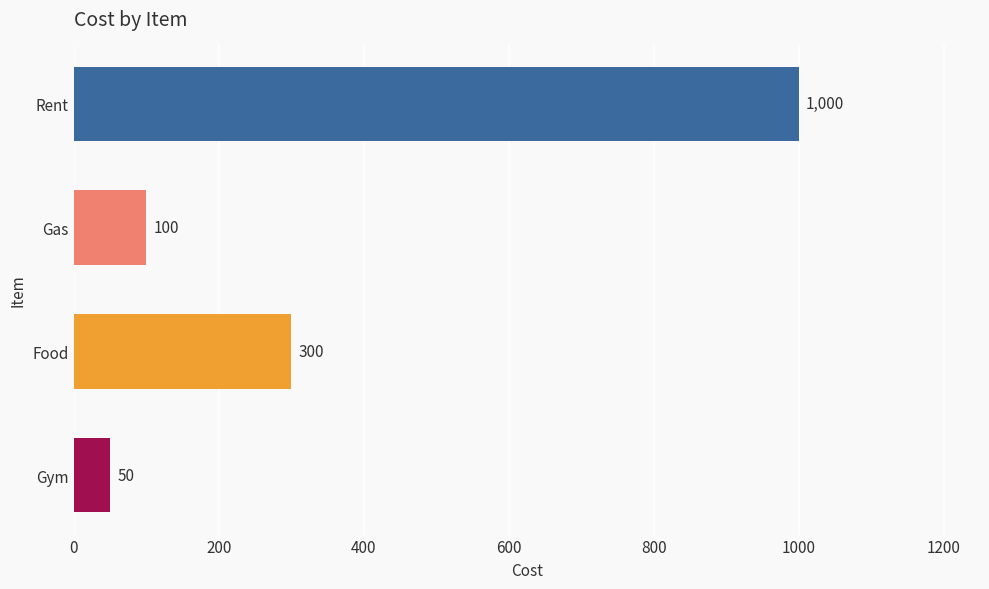

Where is the data nearest to the value 525?

Food